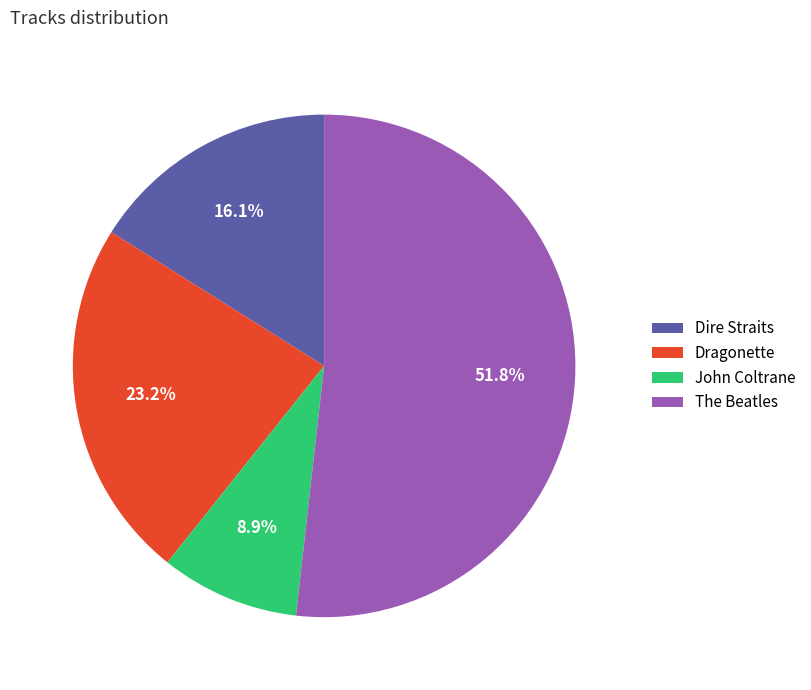

Is there any slice that represents more than half of the pie?

Yes